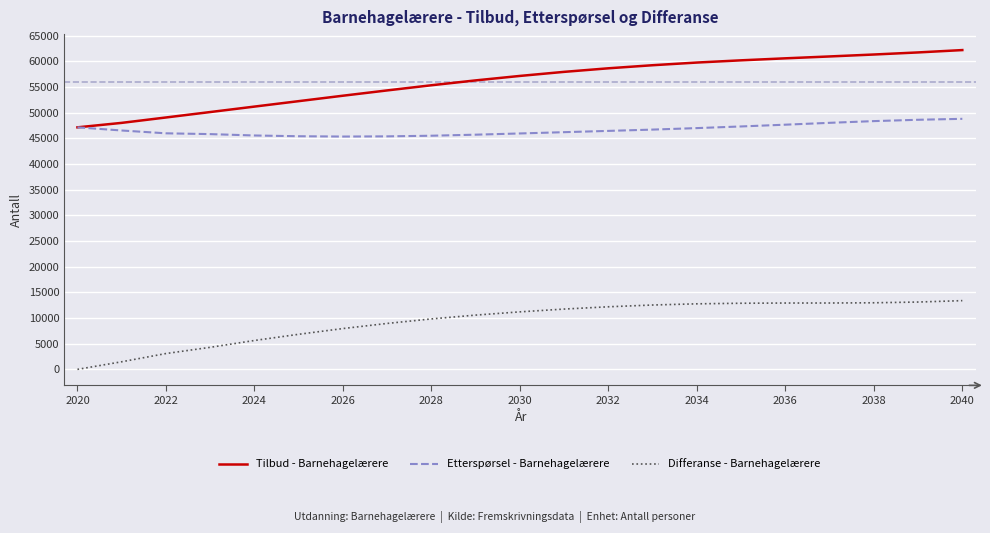

Which series has the widest spread of values?

Tilbud - Barnehagelærere